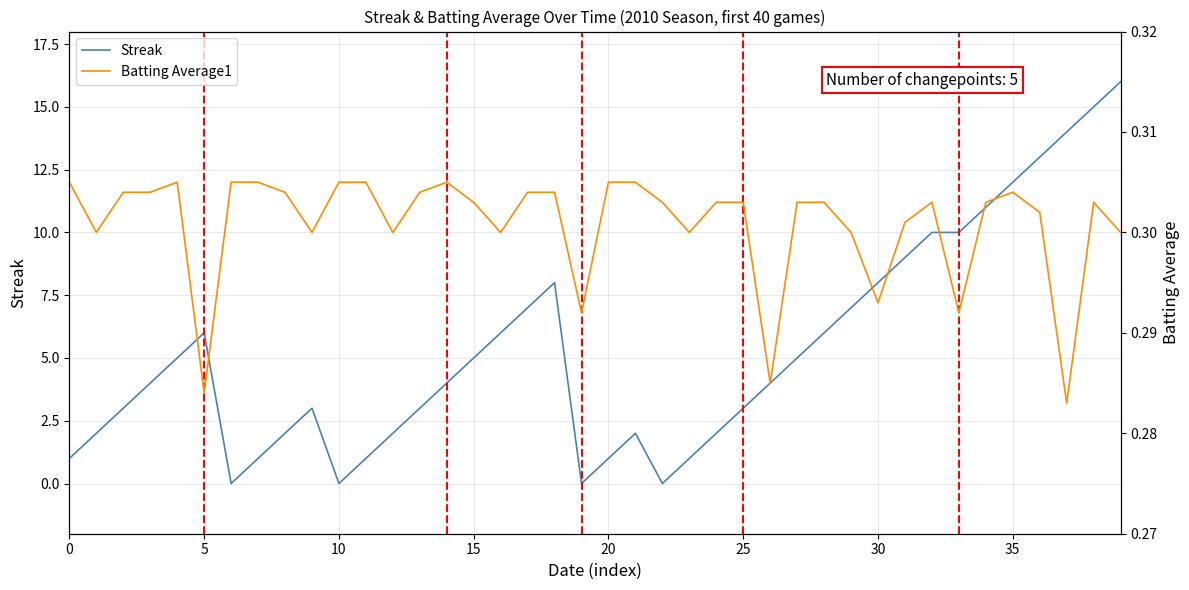

Does the chart have visible grid lines?

Yes